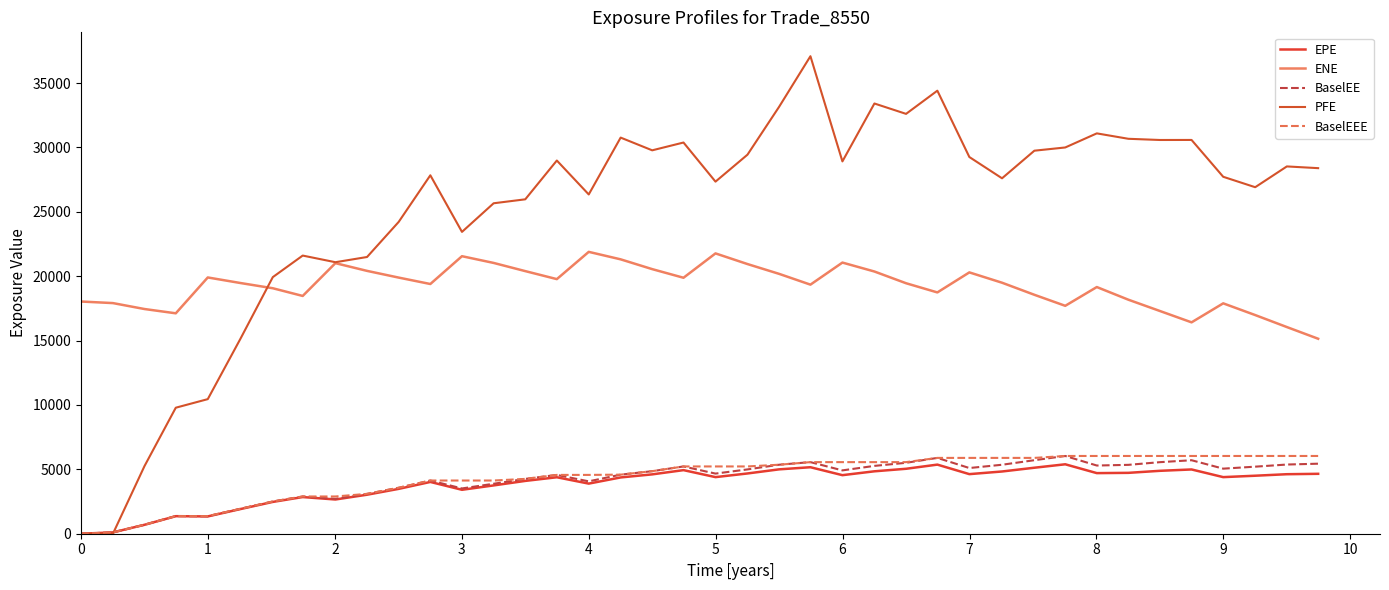

Reading left to right, transcribe all the data shown in this chart.

EPE: 0.0	104.3	693.4	1362.6	1344.0	1915.3	2470.2	2847.6	2658.9	3029.7	3483.7	4021.0	3412.1	3751.7	4102.1	4385.2	3891.5	4371.2	4609.7	4938.5	4395.9	4679.9	4999.2	5164.0	4547.7	4847.4	5044.0	5367.2	4627.7	4833.2	5125.5	5392.6	4706.3	4727.7	4885.6	4990.7	4395.5	4504.5	4621.8	4652.9
ENE: 18032.8	17911.5	17450.7	17117.9	19902.1	19470.0	19064.3	18466.2	21013.8	20413.1	19891.6	19393.6	21552.9	21030.5	20394.9	19772.9	21890.1	21308.9	20548.9	19879.3	21770.6	20942.8	20181.1	19344.2	21058.1	20364.2	19453.4	18739.8	20295.6	19493.7	18555.9	17700.1	19157.3	18174.4	17296.5	16415.9	17891.8	16981.5	16050.5	15142.4
BaselEE: 0.0	104.5	696.0	1370.6	1354.9	1935.5	2502.8	2892.2	2707.6	3094.5	3568.9	4131.7	3516.5	3880.2	4257.6	4567.7	4068.0	4587.9	4857.7	5225.0	4669.8	4994.1	5358.8	5560.1	4918.8	5268.3	5508.2	5888.9	5102.0	5356.7	5710.3	6037.9	5296.4	5348.9	5557.3	5707.3	5053.5	5207.7	5372.9	5438.6
PFE: 0.0	0.0	5253.3	9786.5	10452.6	15144.3	19927.8	21602.1	21085.8	21491.0	24217.2	27836.8	23440.6	25663.3	25970.6	28983.8	26348.8	30763.9	29775.7	30381.1	27344.2	29438.2	33158.4	37084.9	28915.5	33412.1	32606.9	34407.4	29256.1	27603.3	29747.1	29997.5	31092.1	30671.4	30578.4	30581.4	27720.8	26911.3	28524.8	28391.0
BaselEEE: 0.0	104.5	696.0	1370.6	1370.6	1935.5	2502.8	2892.2	2892.2	3094.5	3568.9	4131.7	4131.7	4131.7	4257.6	4567.7	4567.7	4587.9	4857.7	5225.0	5225.0	5225.0	5358.8	5560.1	5560.1	5560.1	5560.1	5888.9	5888.9	5888.9	5888.9	6037.9	6037.9	6037.9	6037.9	6037.9	6037.9	6037.9	6037.9	6037.9